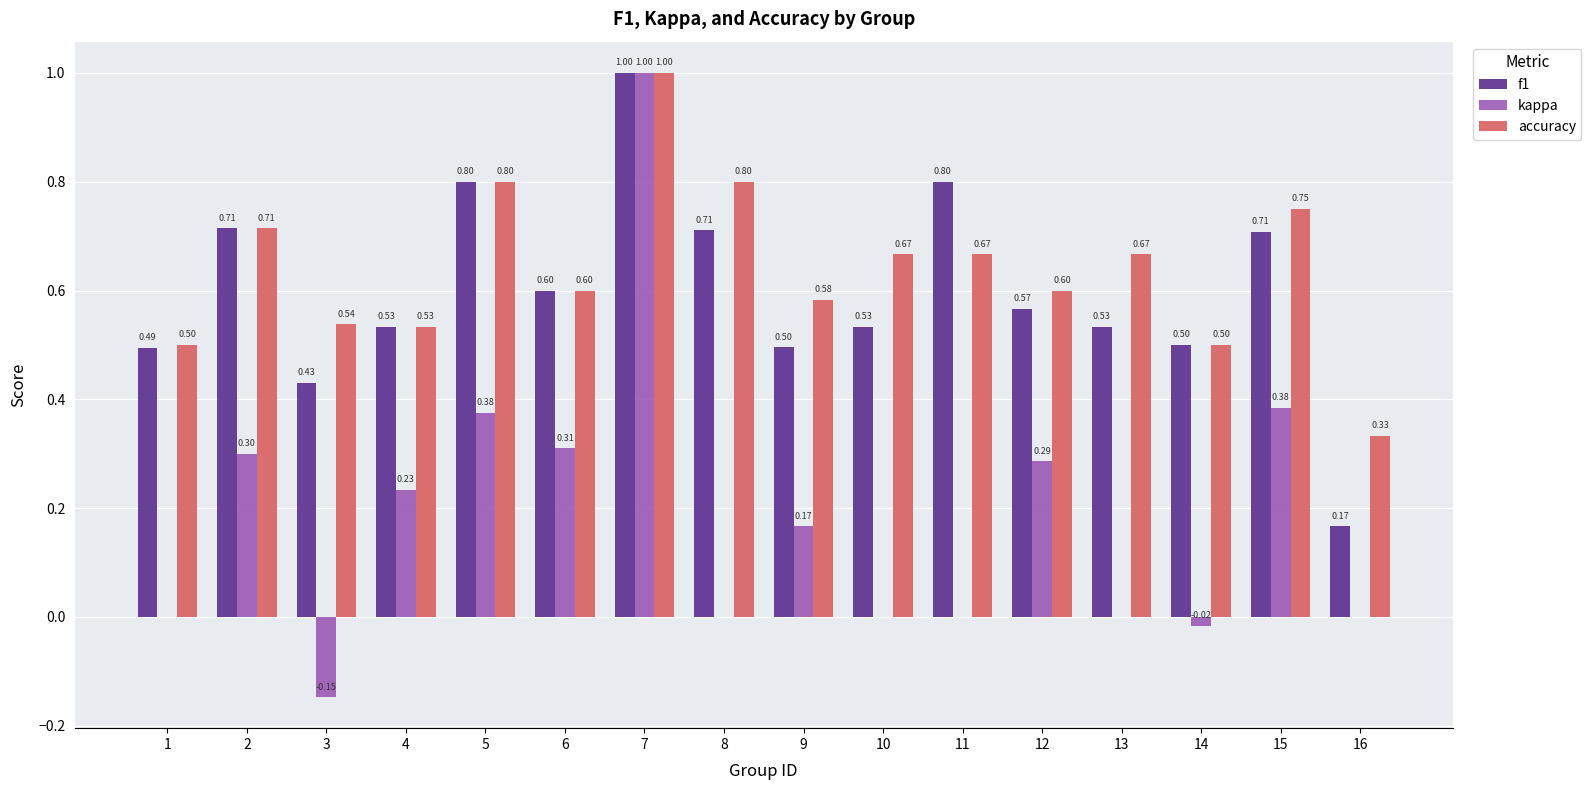

At which category is the sum across all series the highest?

7